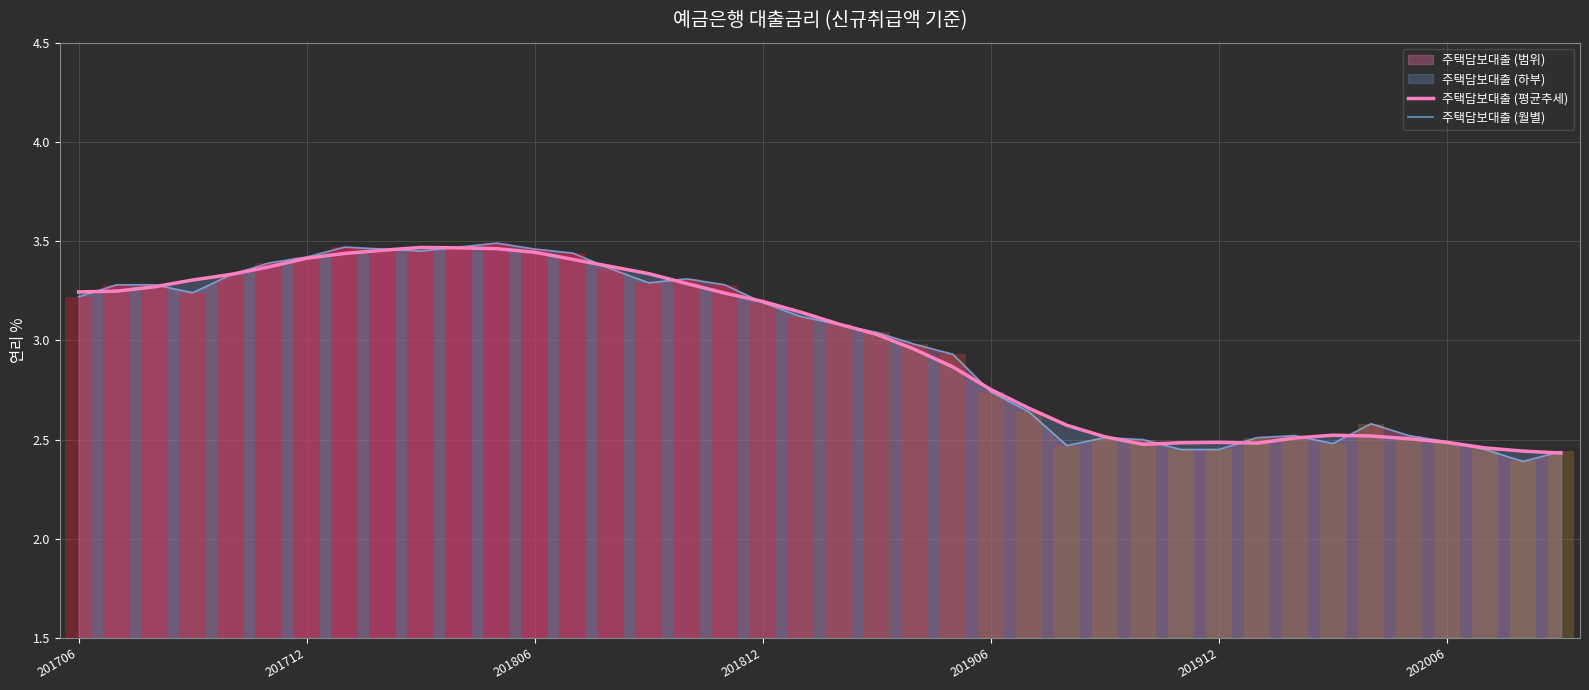

At which label does 주택담보대출 (월별) first exceed 3?

201706